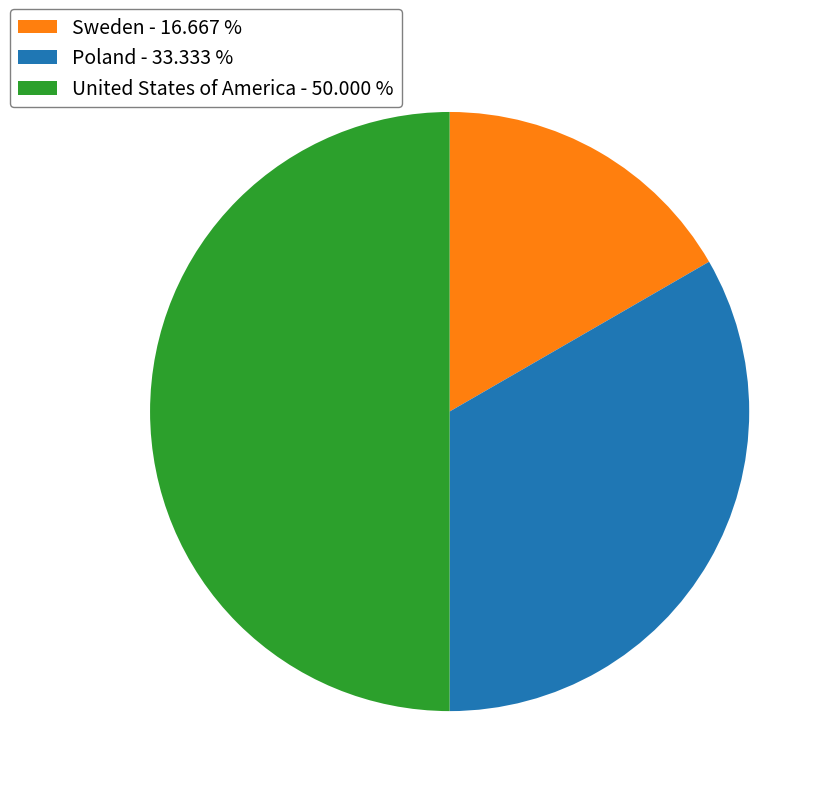

Is Poland - 33.333 % the majority of the pie?

No